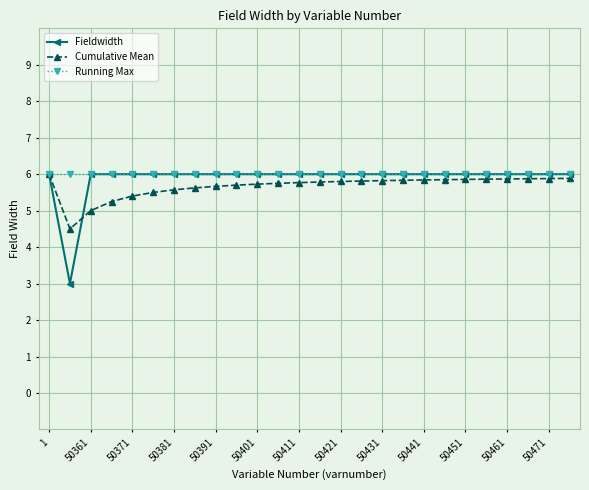

Which series has the widest spread of values?

Fieldwidth